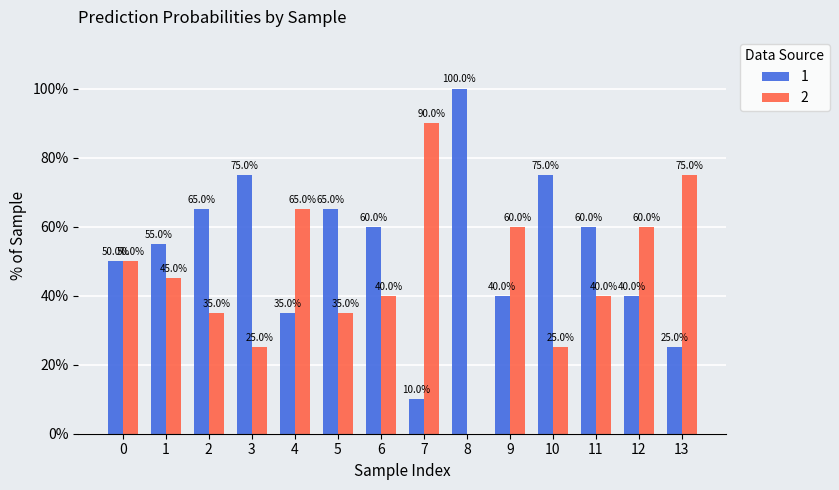

How many positive values does the 2 series have?

13